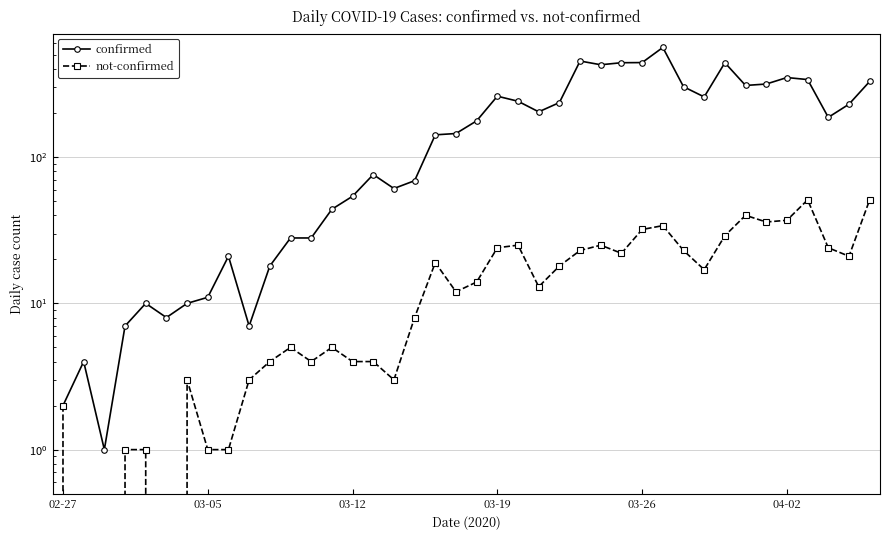

Which series changed the most between 9 and 32?

confirmed